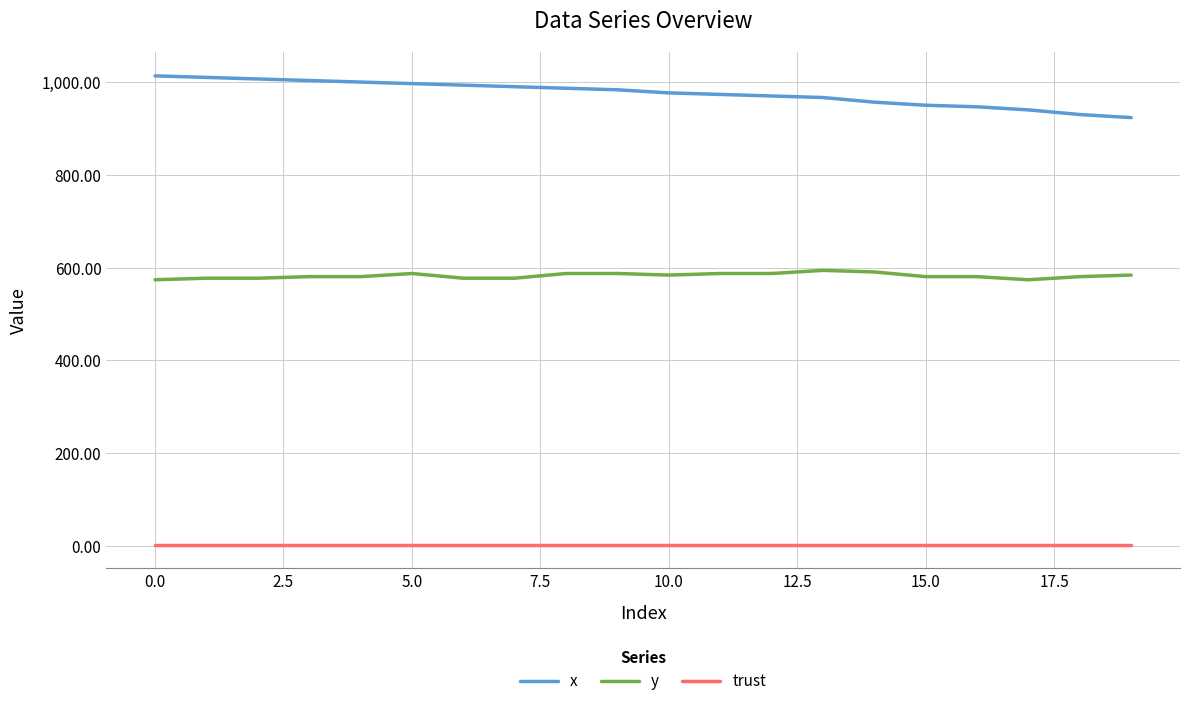

Which series has the largest range (max minus min)?

x